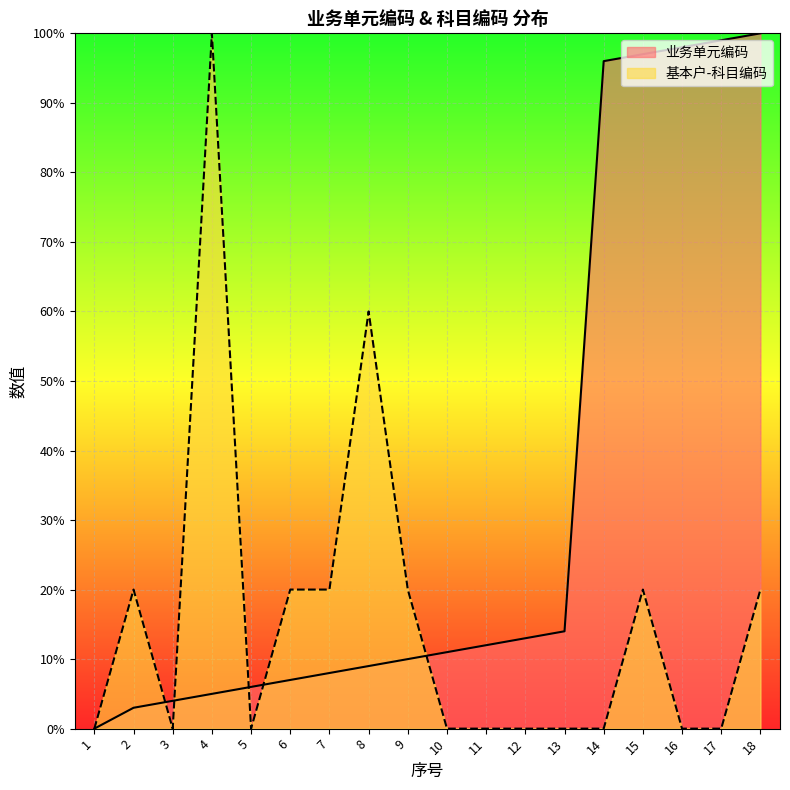

At how many categories does at least one series exceed 41?

7